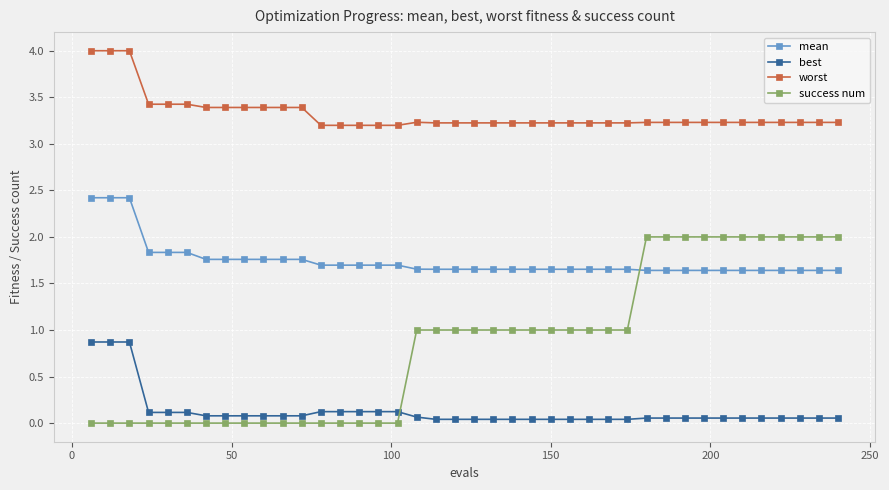

What is the sum of all mean values?

69.7